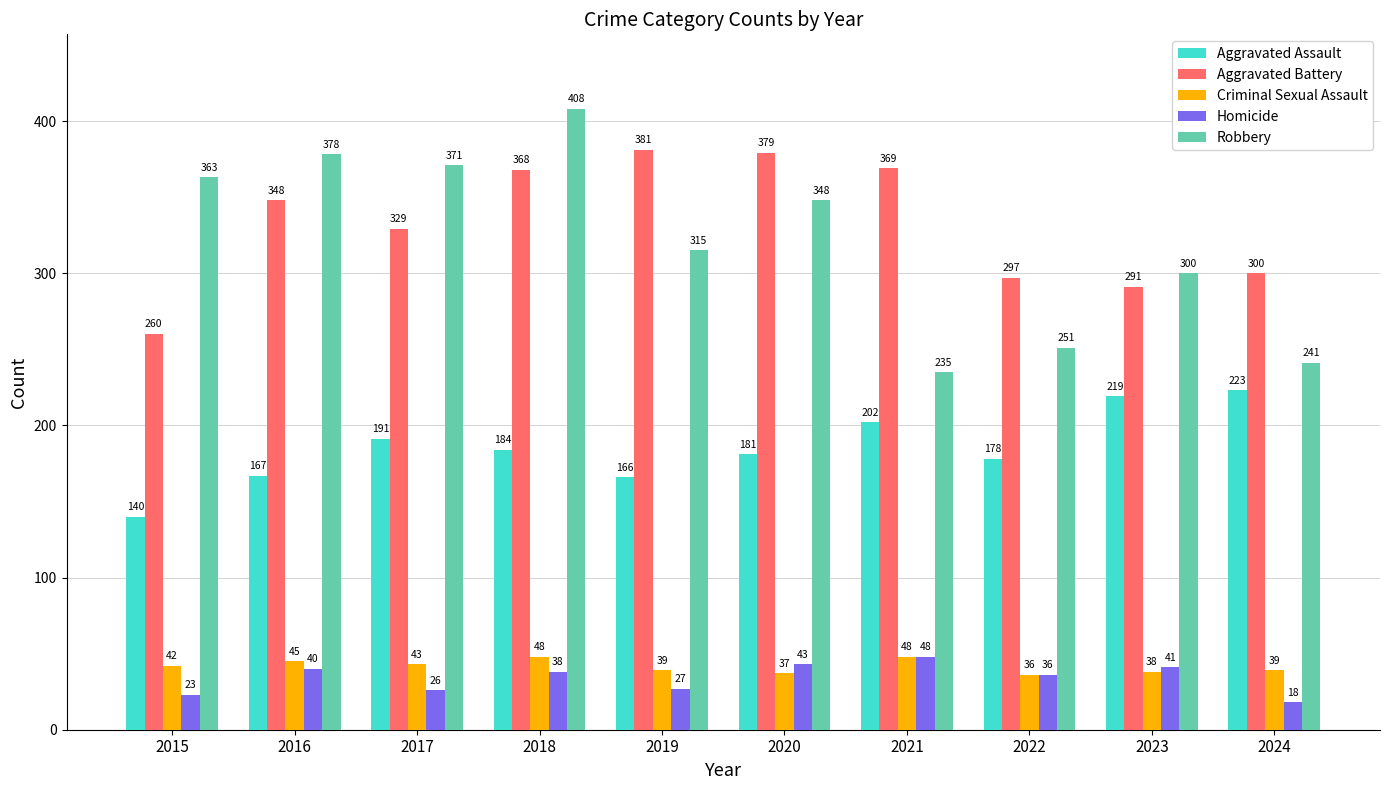

What is the spread (max minus min) of values at 2022?

261